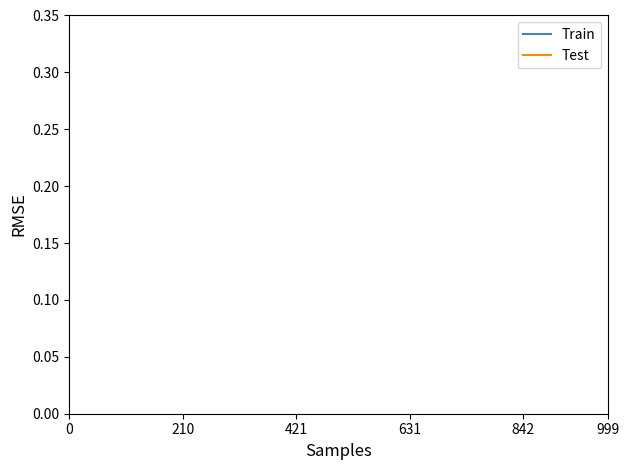

The Train series shows 2.1 at 17. True or false?

False